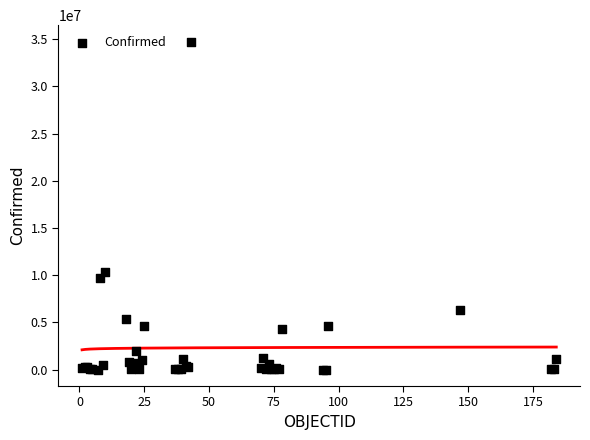

What Y value in the scatter plot is closest to 17377033?

10310525